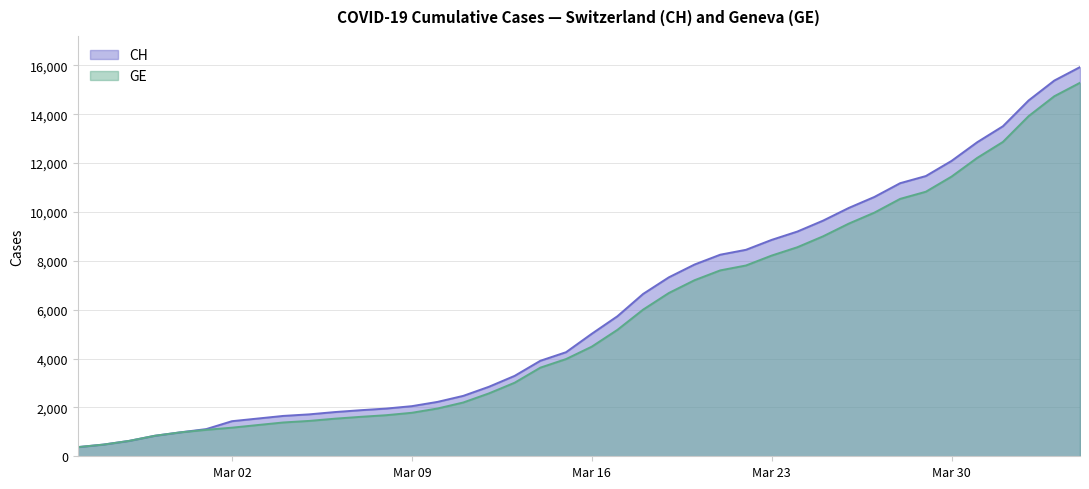

How many data points in CH are less than 5012?

20